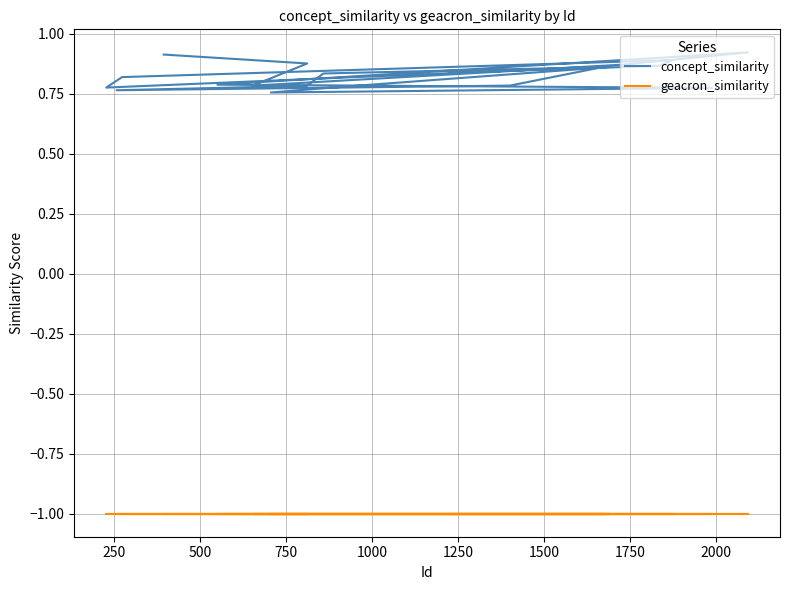

Is the value of geacron_similarity at 750 greater than the value of concept_similarity at 12?

No